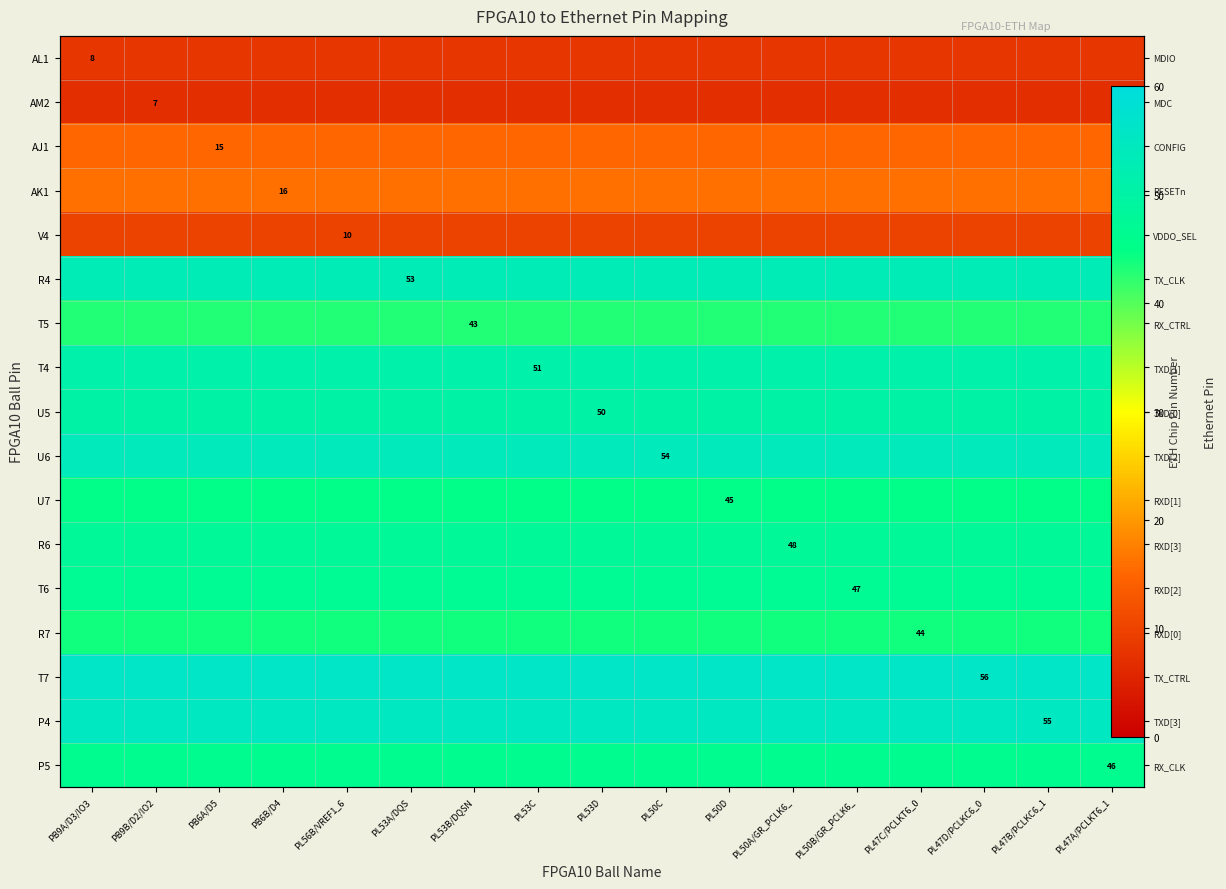

What is the average value of the P4 series?

55